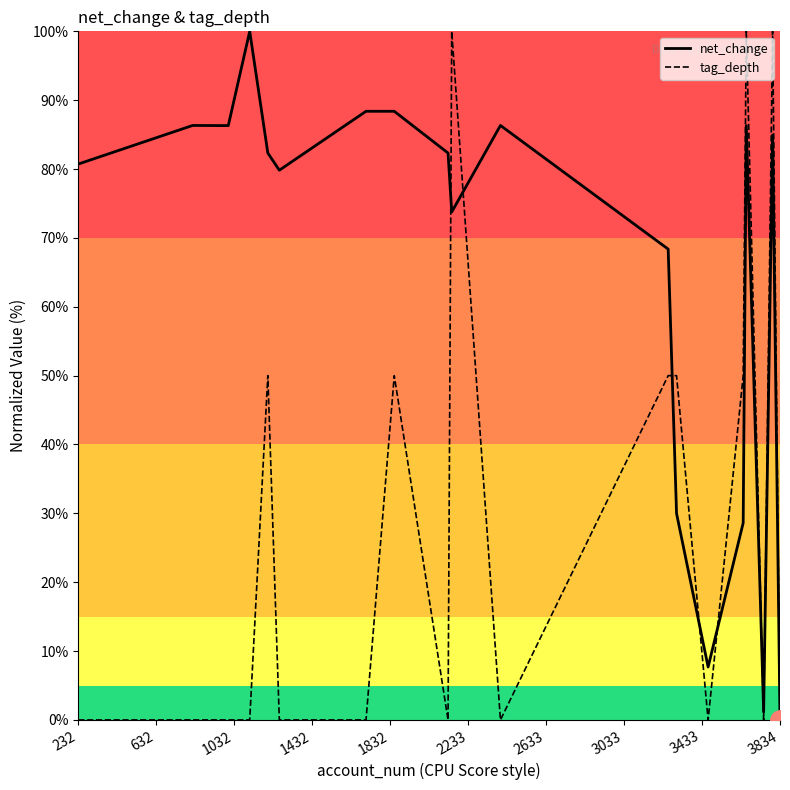

Rank the series by their average value, from lowest to highest.

tag_depth, net_change